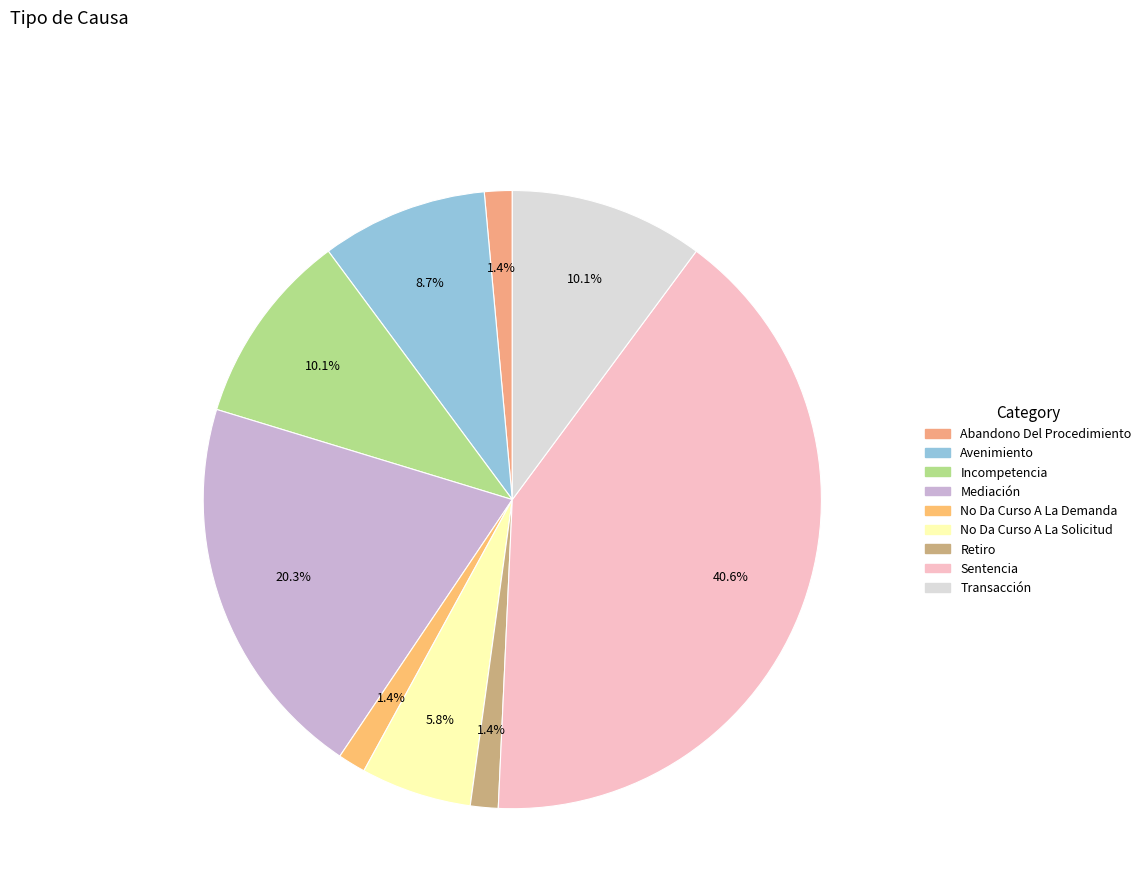

How many slices are in this pie chart?

9